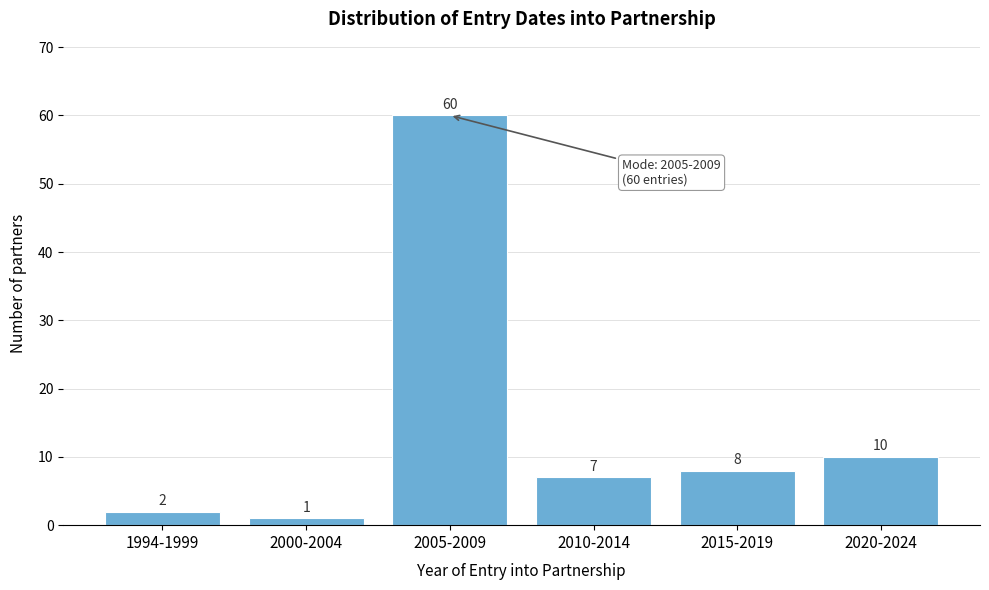

Reading left to right, transcribe all the data shown in this chart.

2	1	60	7	8	10